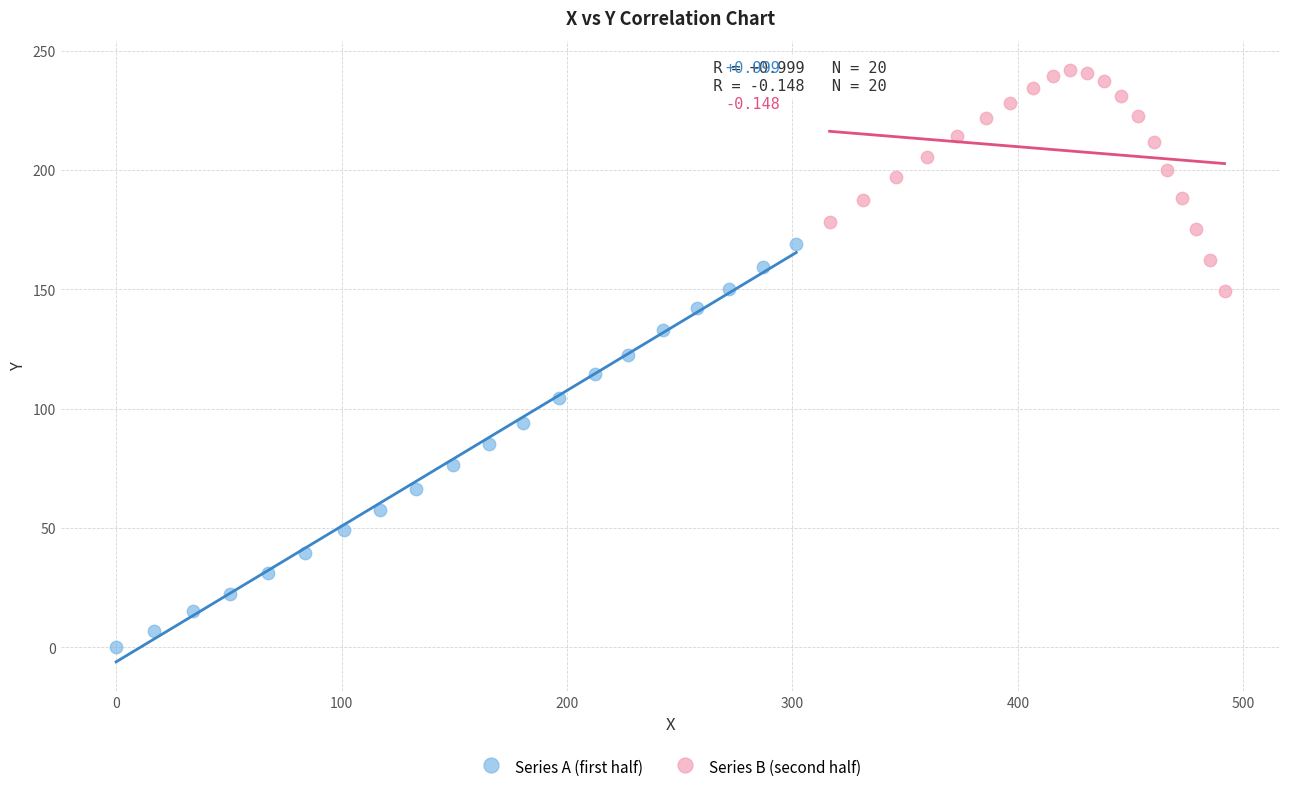

Which series has the largest Y range (max minus min)?

Series A (first half)